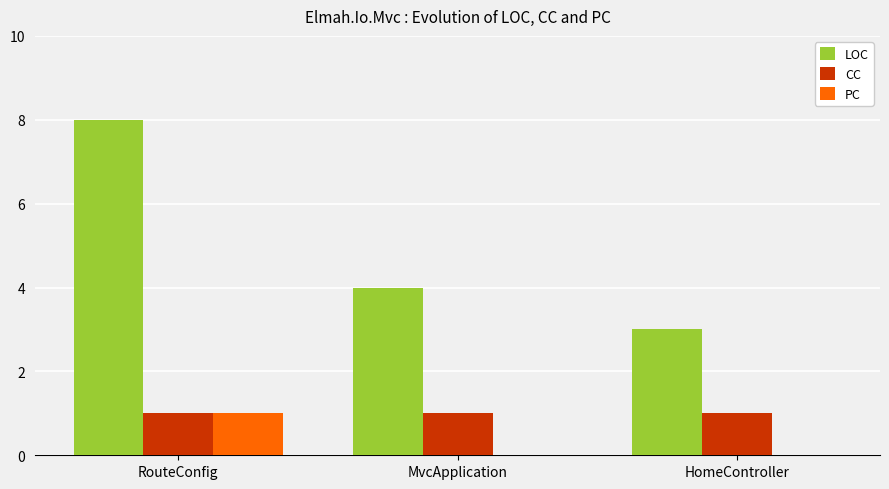

The value of LOC at MvcApplication is 4. True or false?

True